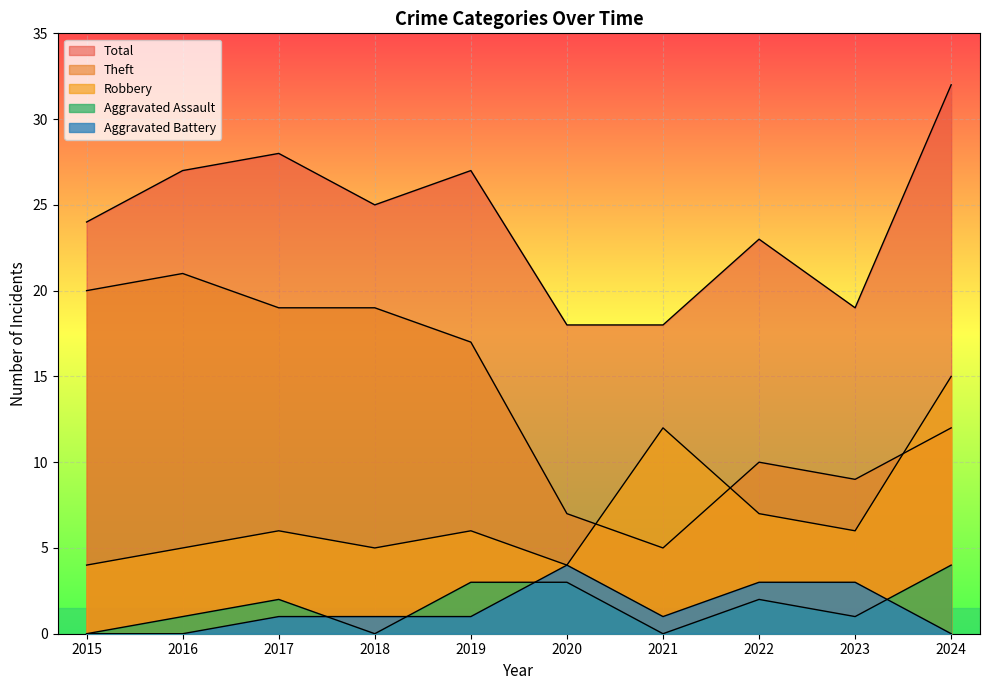

Reading left to right, what are all the values shown in this chart?

Robbery: 2015=4	2016=5	2017=6	2018=5	2019=6	2020=4	2021=12	2022=7	2023=6	2024=15
Theft: 2015=20	2016=21	2017=19	2018=19	2019=17	2020=7	2021=5	2022=10	2023=9	2024=12
Aggravated Assault: 2015=0	2016=1	2017=2	2018=0	2019=3	2020=3	2021=0	2022=2	2023=1	2024=4
Aggravated Battery: 2015=0	2016=0	2017=1	2018=1	2019=1	2020=4	2021=1	2022=3	2023=3	2024=0
Total: 2015=24	2016=27	2017=28	2018=25	2019=27	2020=18	2021=18	2022=23	2023=19	2024=32